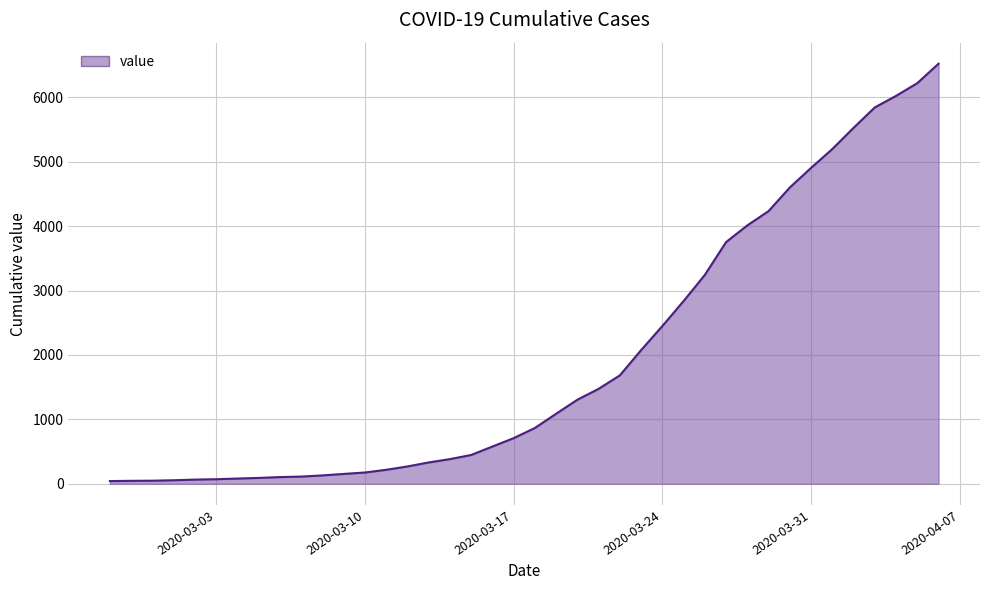

What is the maximum value shown in the chart?

6523